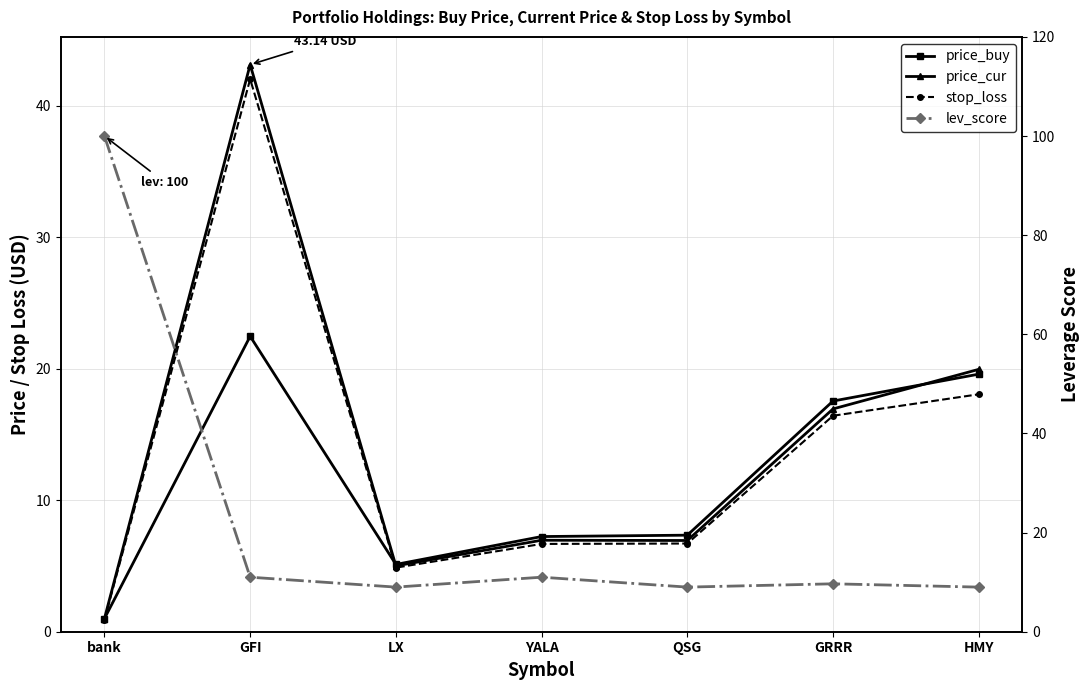

Which series has the widest spread of values?

lev_score